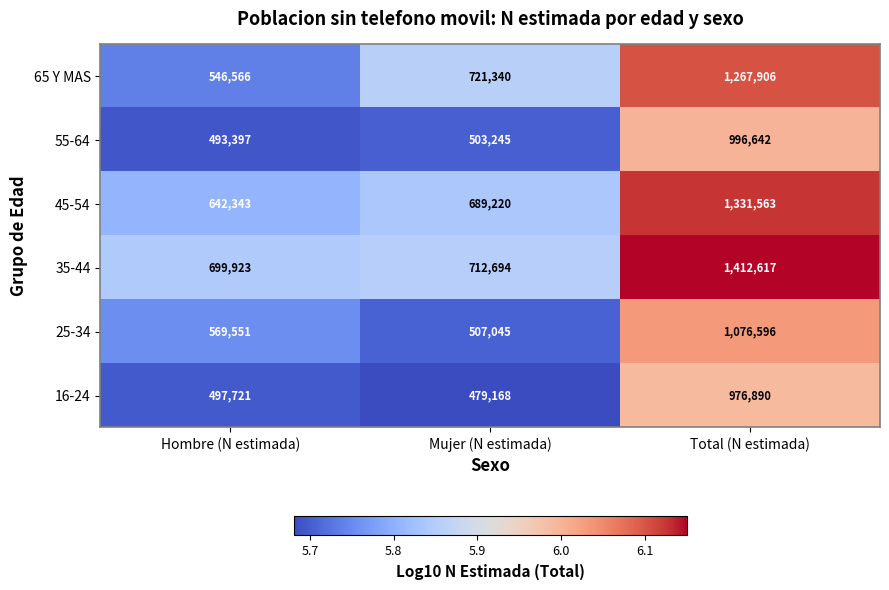

Count the 65 Y MAS values in the range 546566 to 1267906.

3